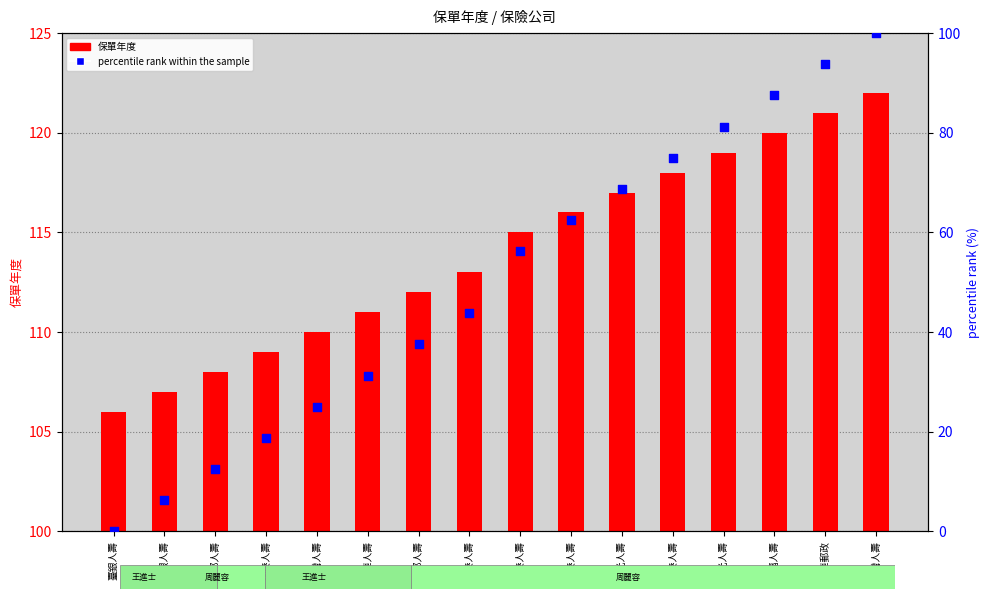

Which series contains the highest Y value?

保單年度